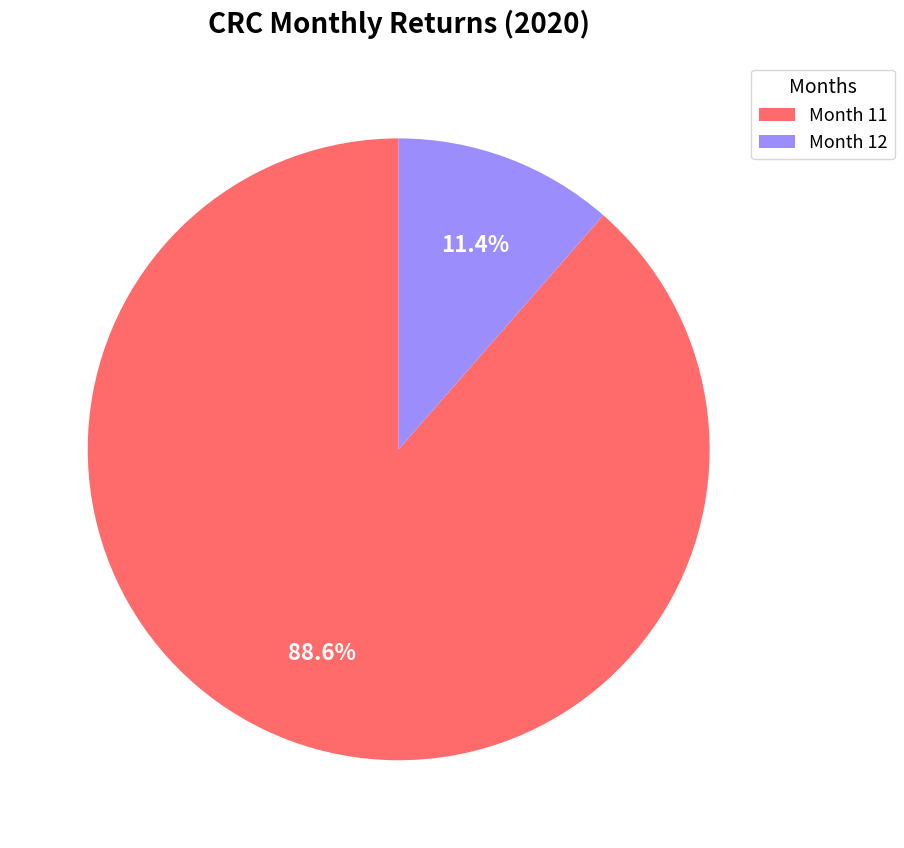

Rank the categories by value from highest to lowest.

Month 11, Month 12